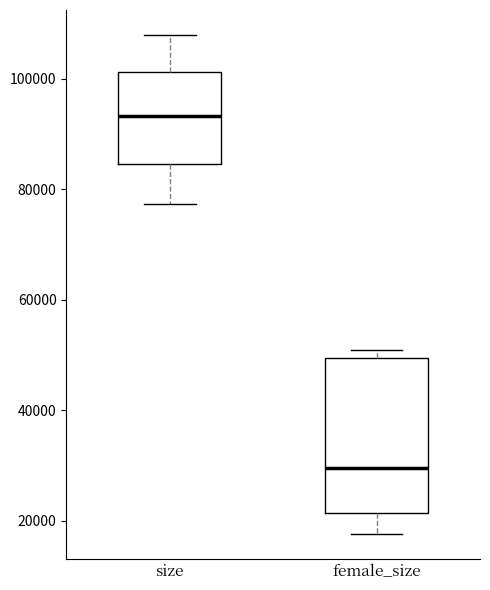

Which box's median line is the lowest?

female_size